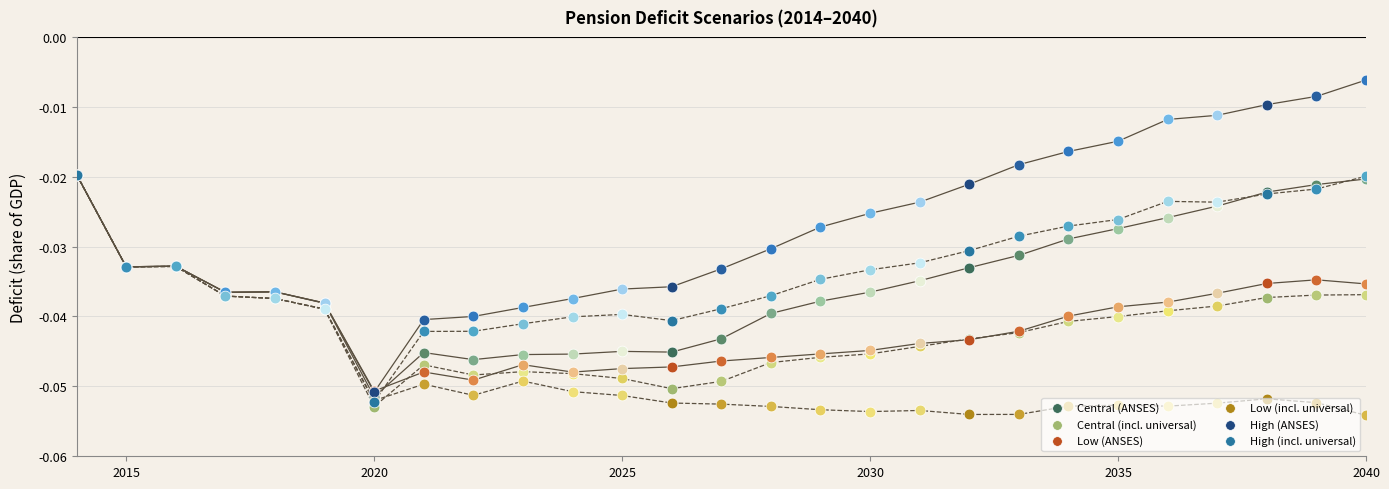

Which series reaches the minimum Y coordinate?

Low (incl. universal)